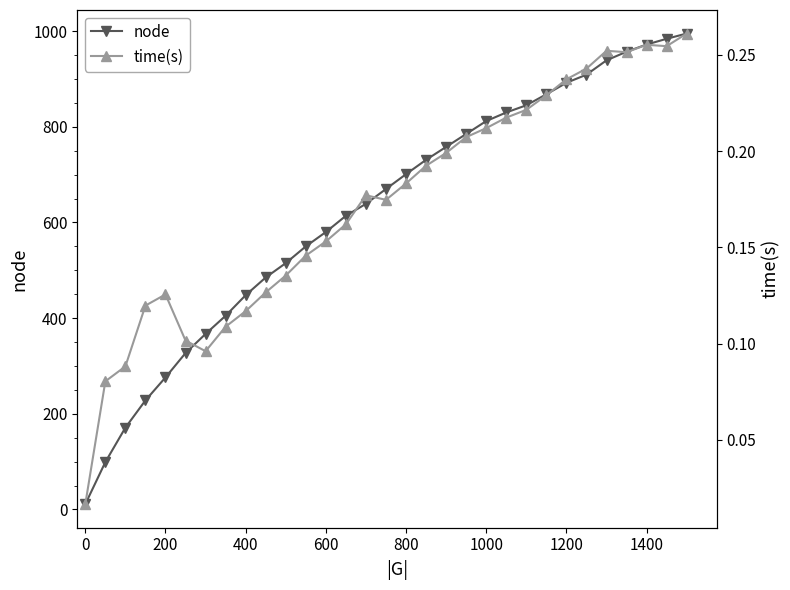

At how many categories does at least one series exceed 385?

24